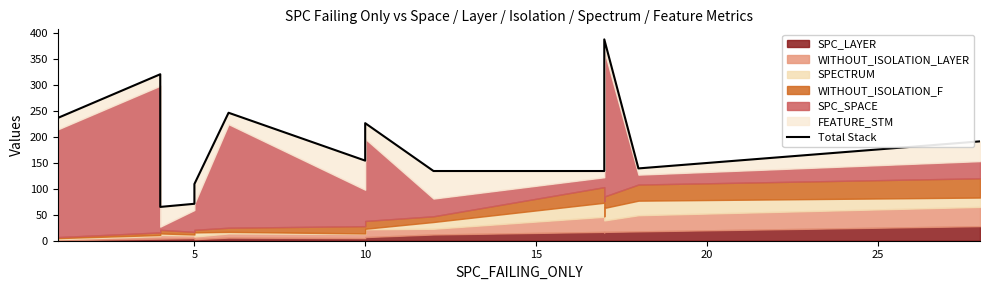

How many values are below 154?

7